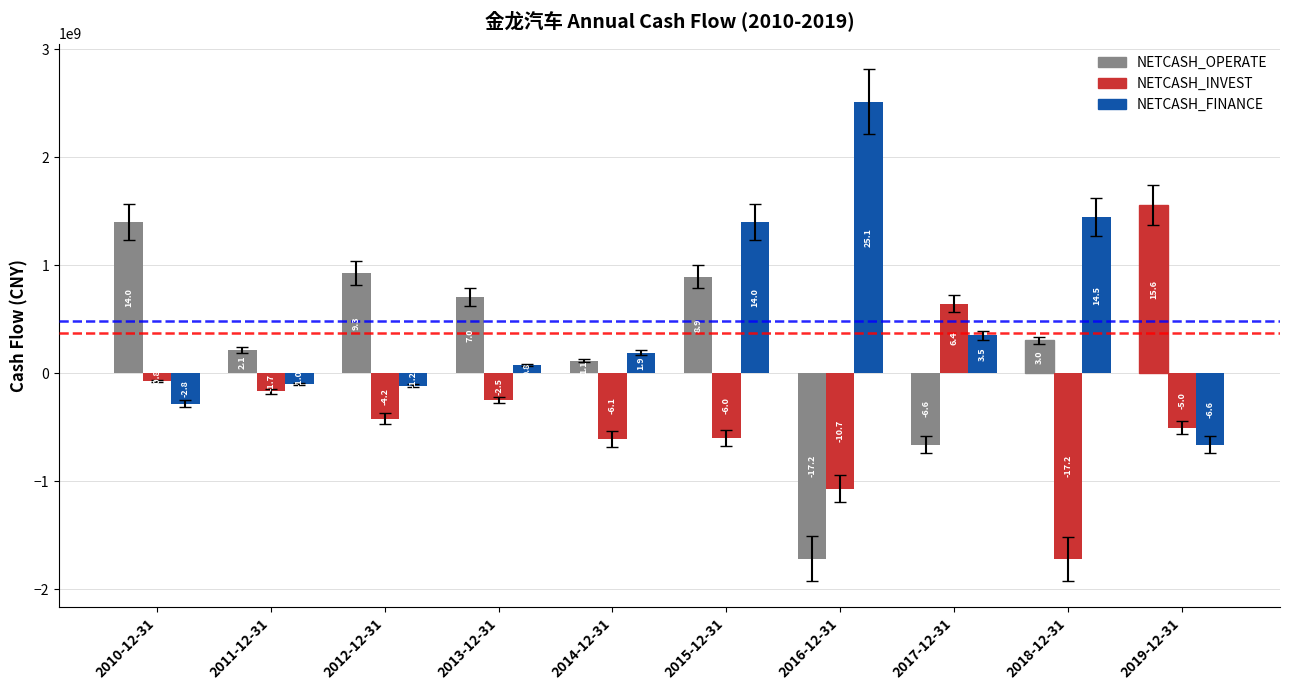

What is the label of the 8th bar from the right?

2012-12-31